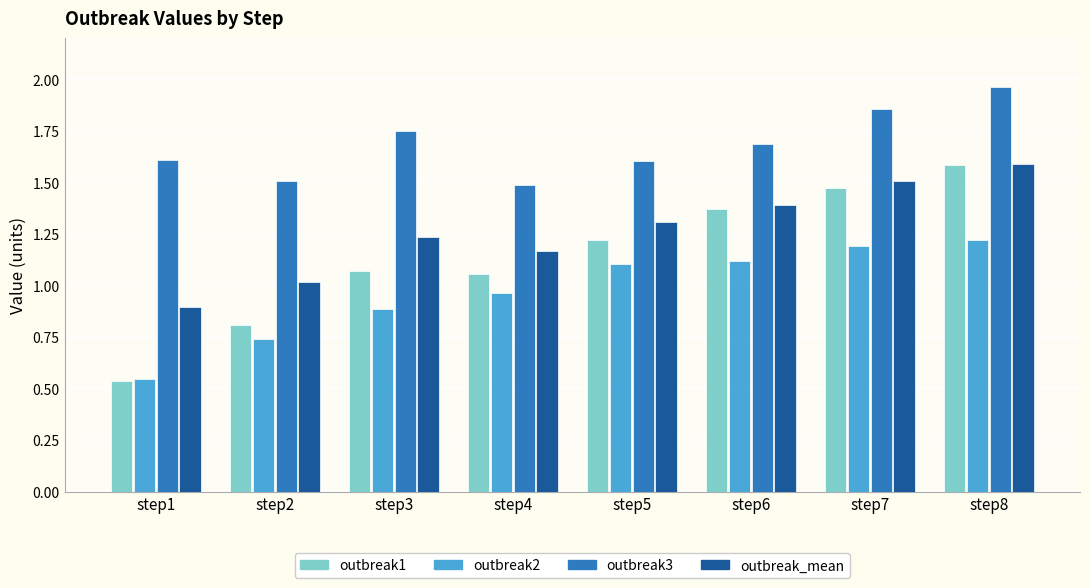

Which series has the largest range (max minus min)?

outbreak1